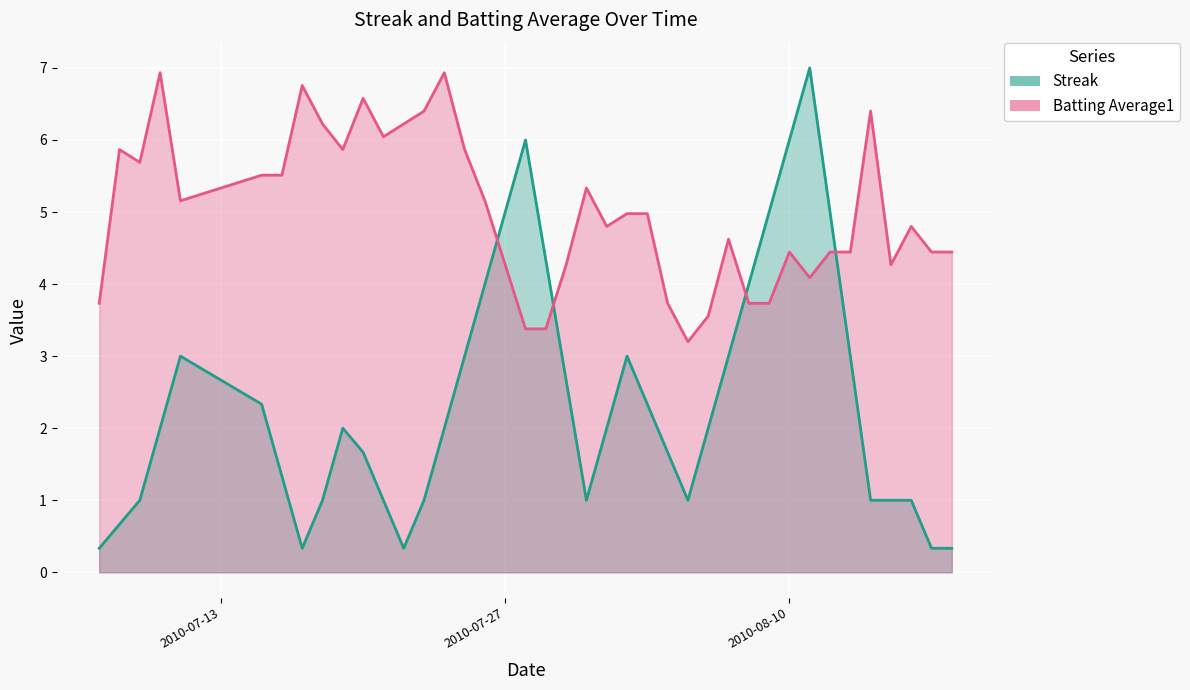

How many lines are shown in the chart?

2